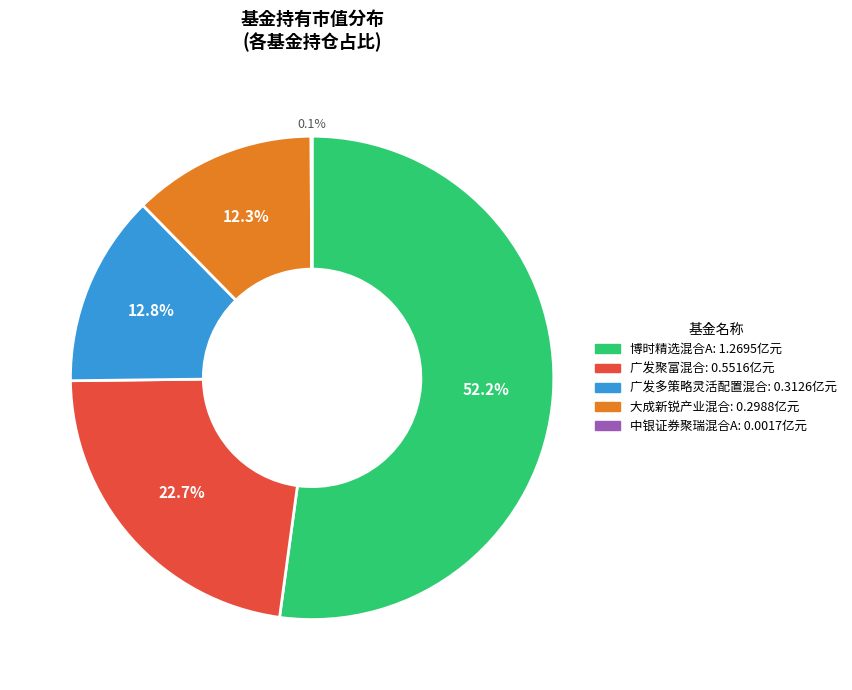

Does any single category account for the majority?

Yes